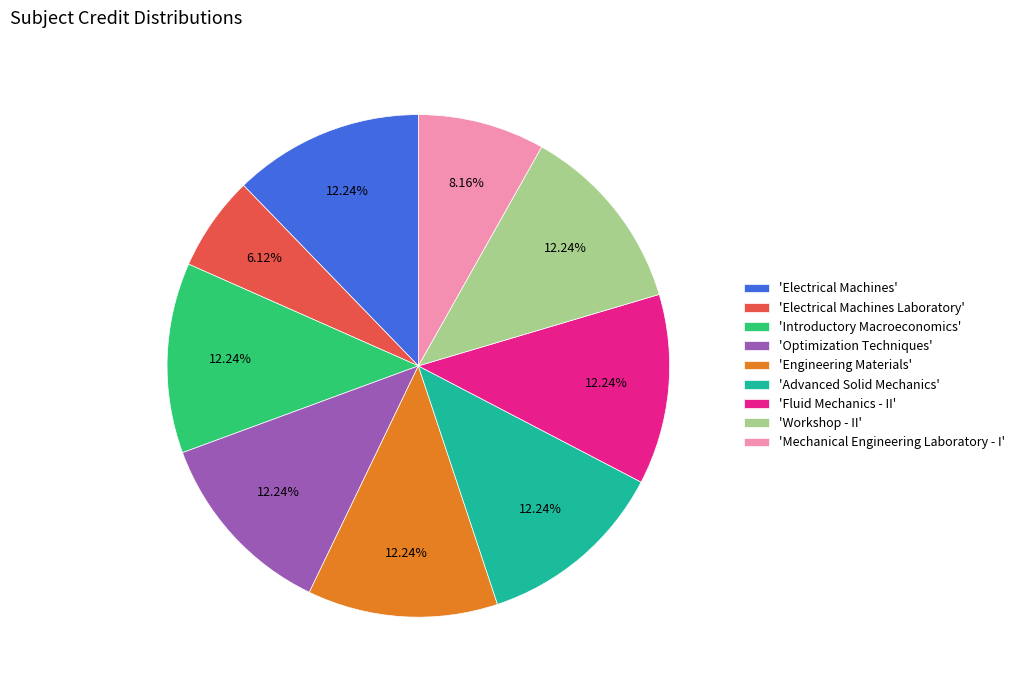

Do 'Mechanical Engineering Laboratory - I' and 'Workshop - II' together represent more than half of the pie?

No